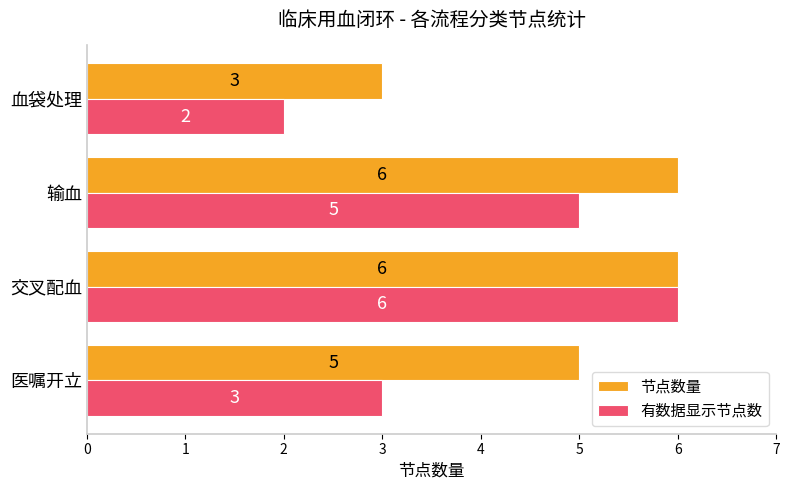

Rank the series at 血袋处理 from highest to lowest value.

节点数量, 有数据显示节点数